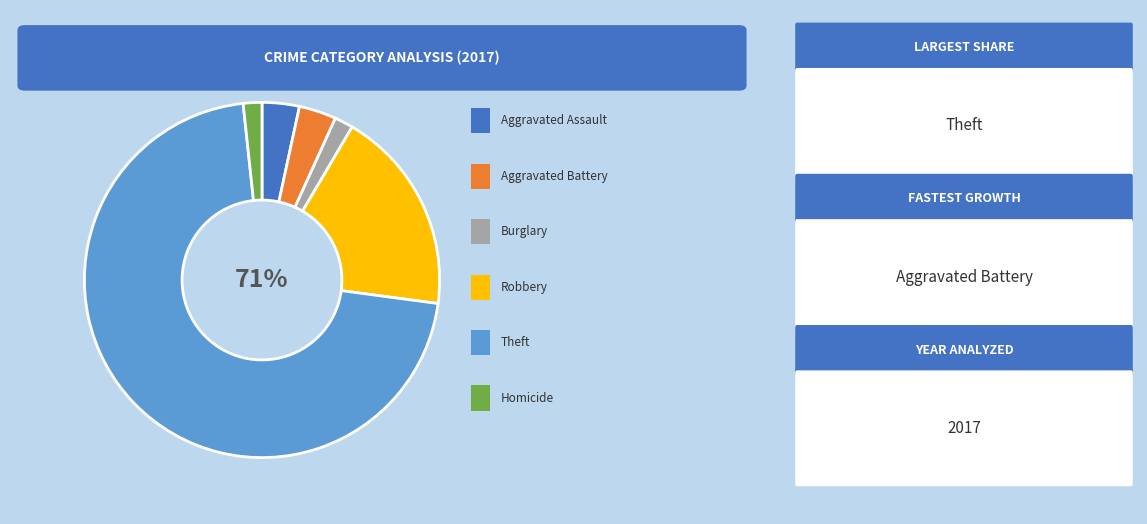

What percentage is the Aggravated Battery slice, to the nearest percent?

4%